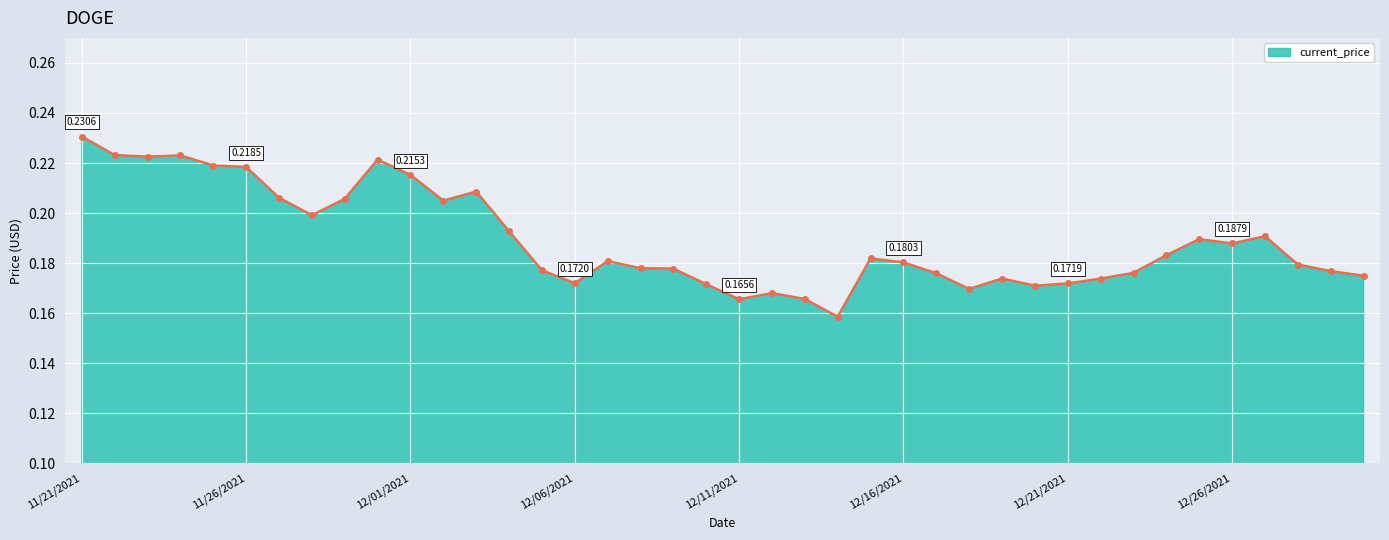

Rank the categories by value from lowest to highest.

12/14/2021, 12/11/2021, 12/13/2021, 12/12/2021, 12/18/2021, 12/20/2021, 12/10/2021, 12/21/2021, 12/06/2021, 12/22/2021, 12/19/2021, 12/30/2021, 12/17/2021, 12/23/2021, 12/29/2021, 12/05/2021, 12/09/2021, 12/08/2021, 12/28/2021, 12/16/2021, 12/07/2021, 12/15/2021, 12/24/2021, 12/26/2021, 12/25/2021, 12/27/2021, 12/04/2021, 11/28/2021, 12/02/2021, 11/29/2021, 11/27/2021, 12/03/2021, 12/01/2021, 11/26/2021, 11/25/2021, 11/30/2021, 11/23/2021, 11/24/2021, 11/22/2021, 11/21/2021